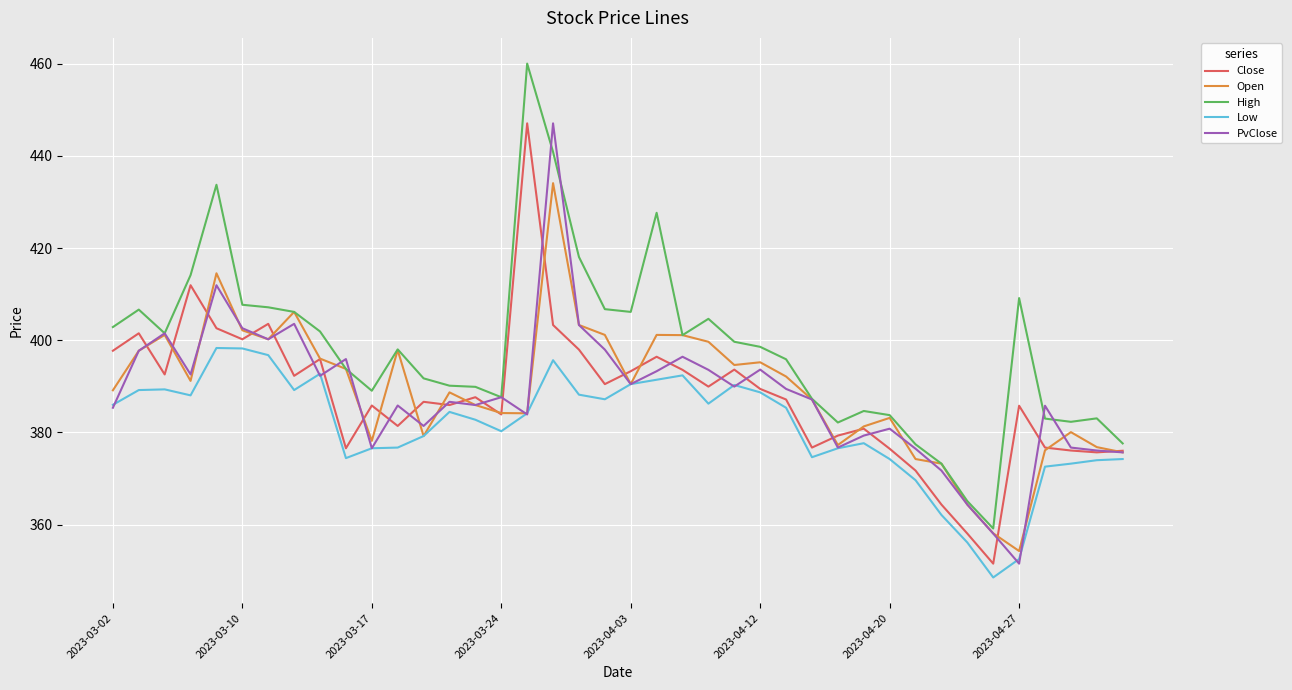

How many lines are shown in the chart?

5